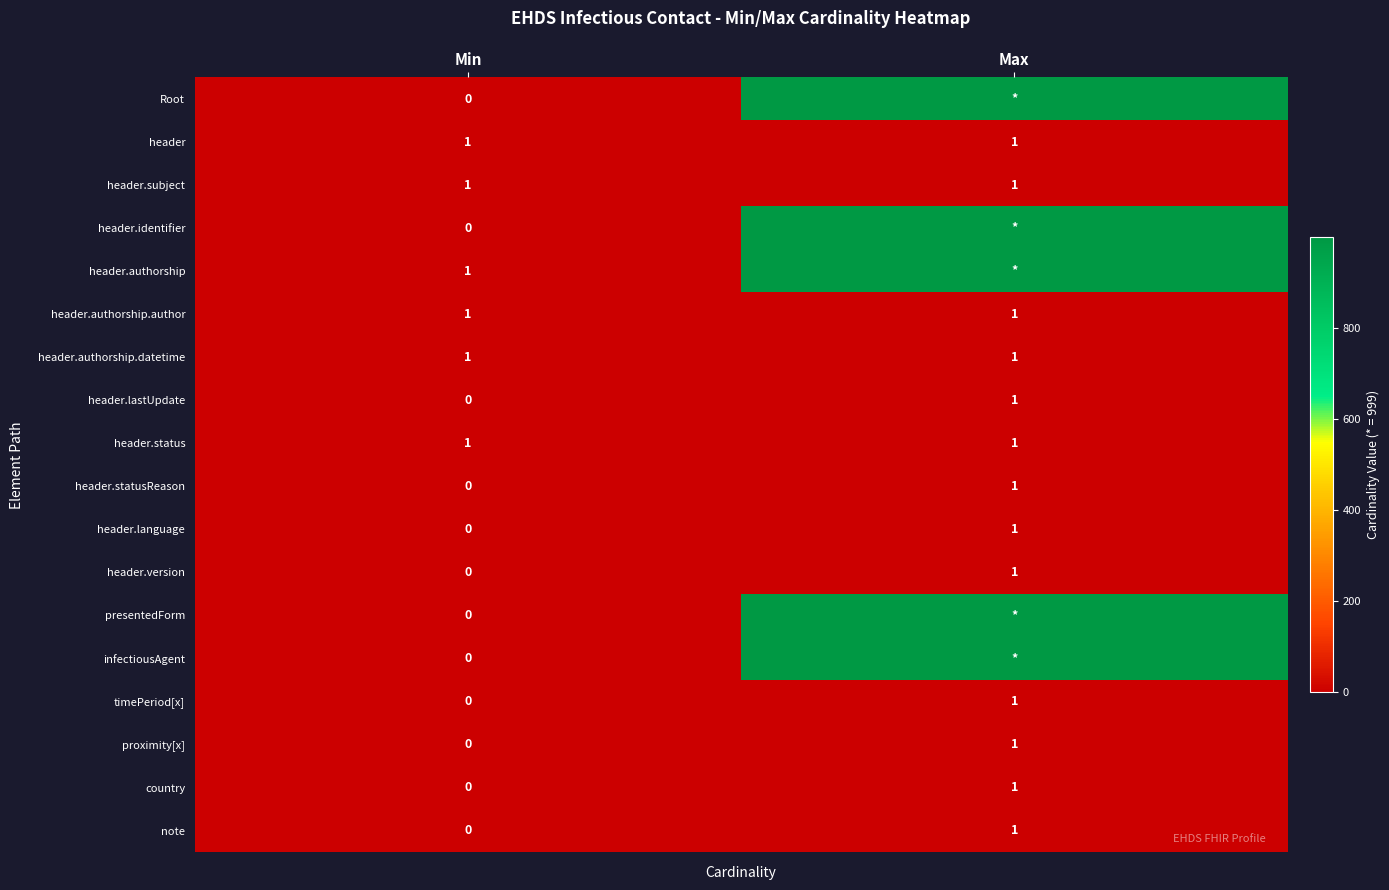

Which category has the lowest value in the note series?

Min